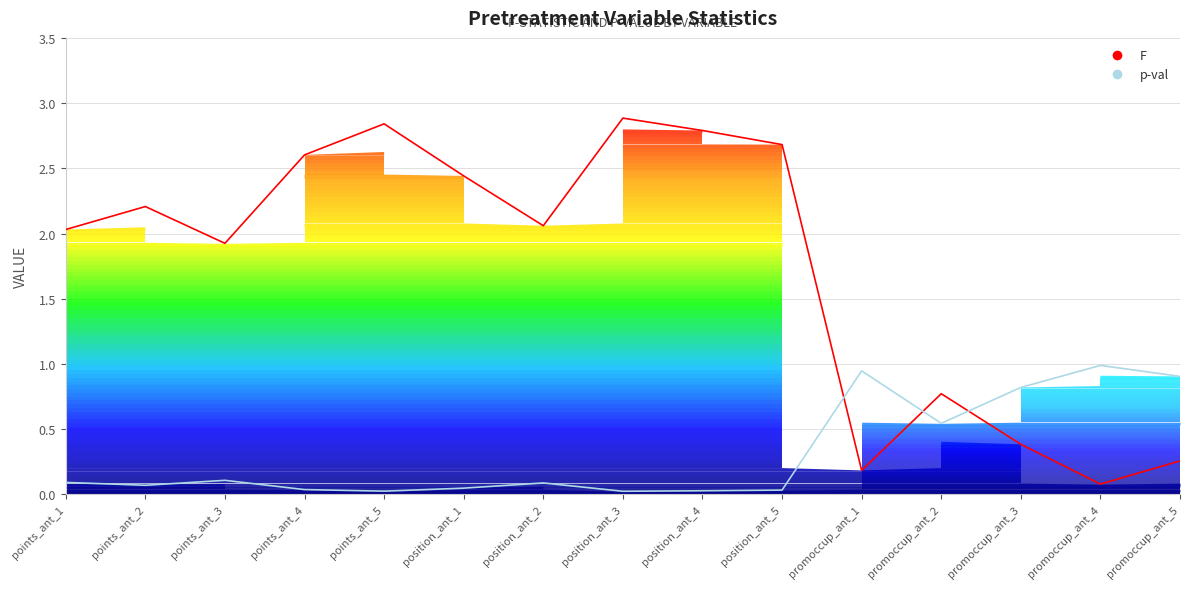

What is the spread (max minus min) of values at position_ant_1?

2.4